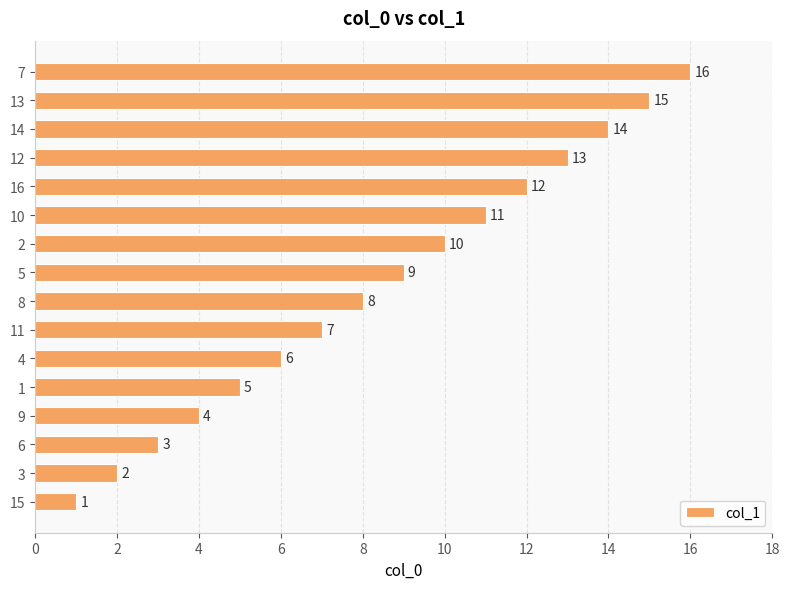

Read the value at 16.

12